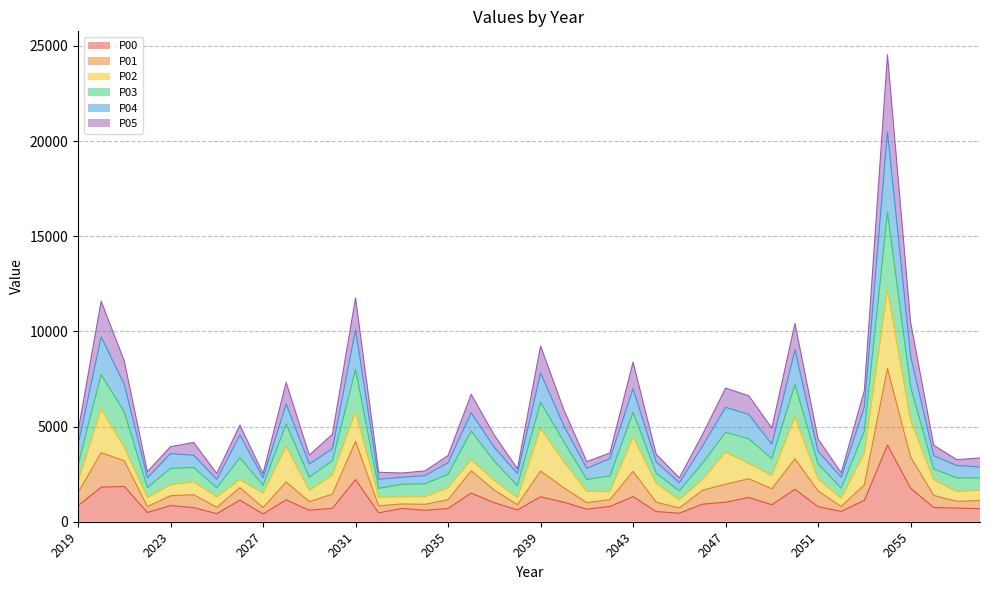

Is it true that P00 equals 3035.1 at 2031?

False